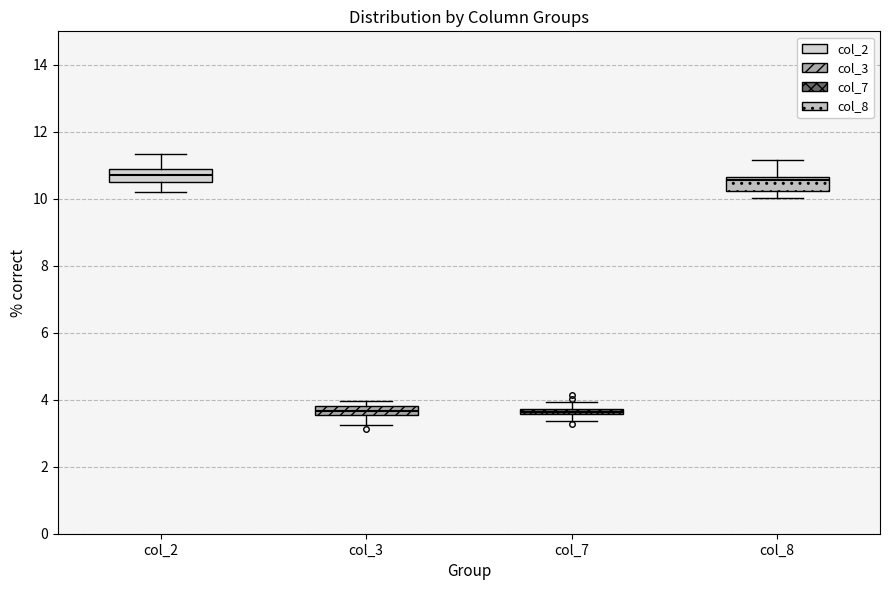

Where does the lower whisker of the box for col_8 end on the y-axis? The values are not printed on the chart, so give them approximately, as read against the axis.

10.0